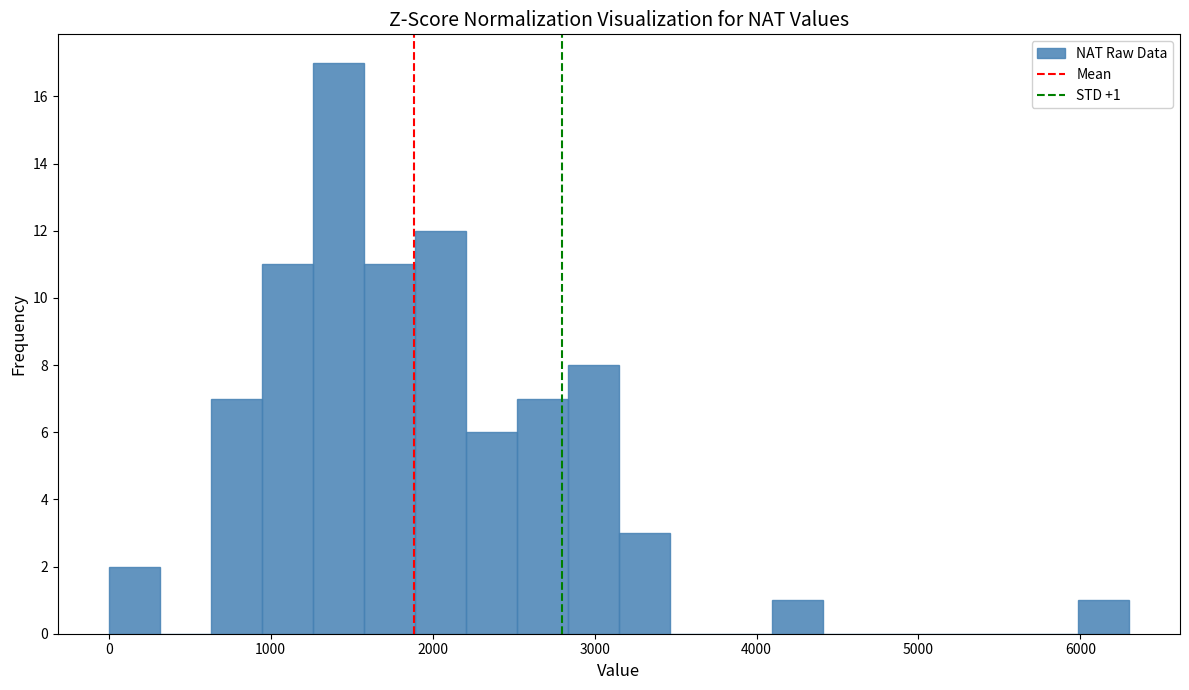

Read against the x-axis, roughly where is the centre of the tallest bar?

1400